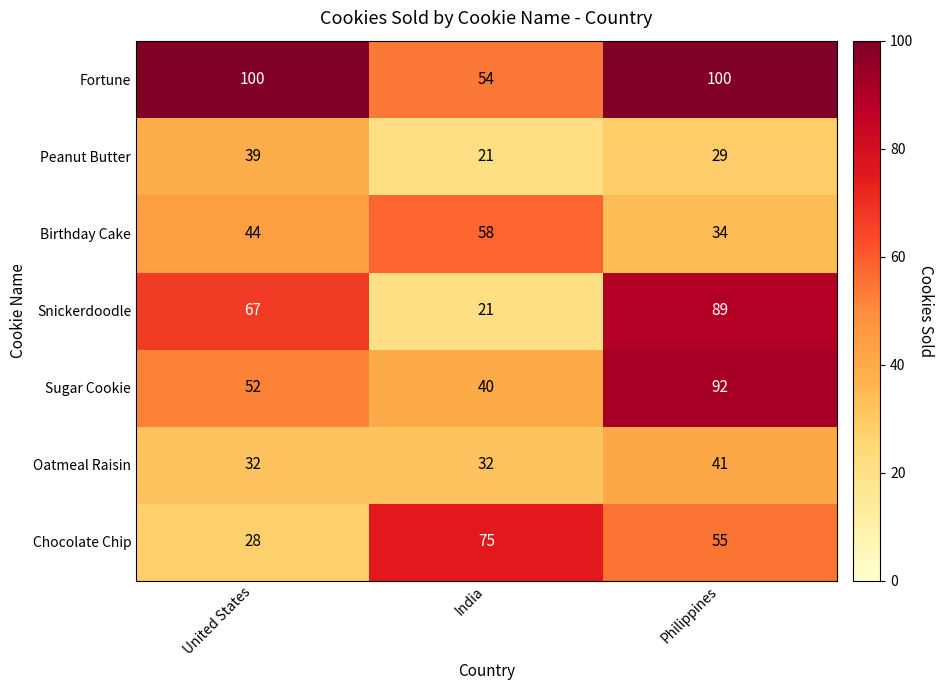

The value of Oatmeal Raisin at Philippines is 72. True or false?

False